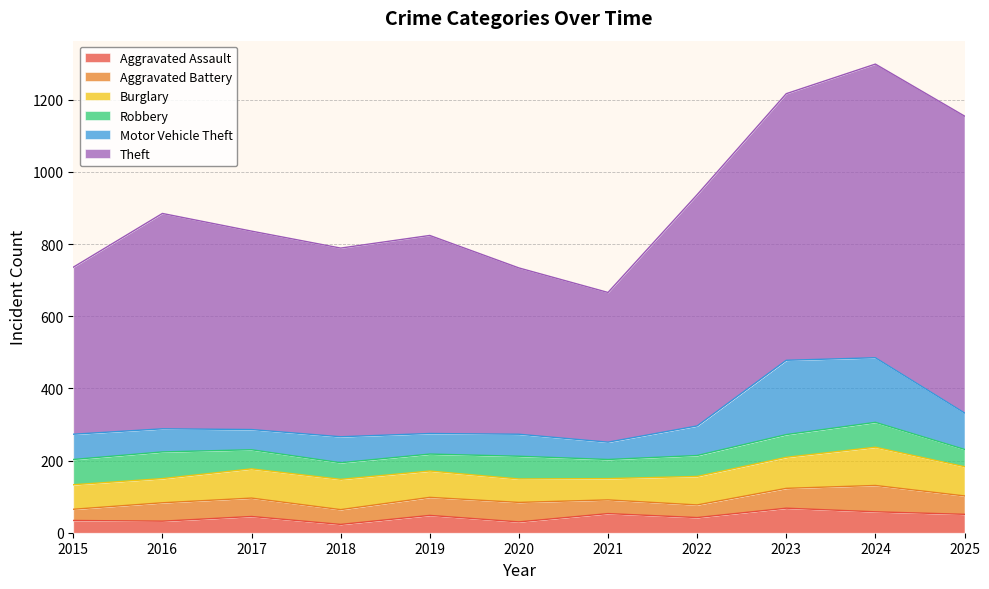

What is the smallest value displayed?

23